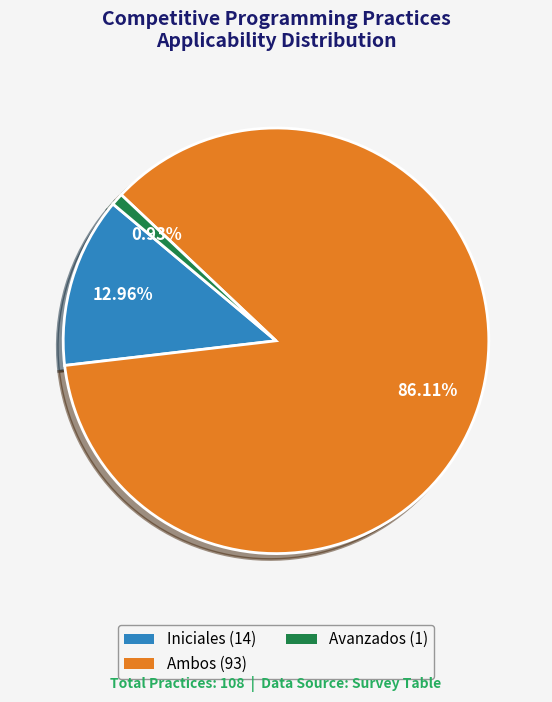

Which slice is the largest?

Ambos